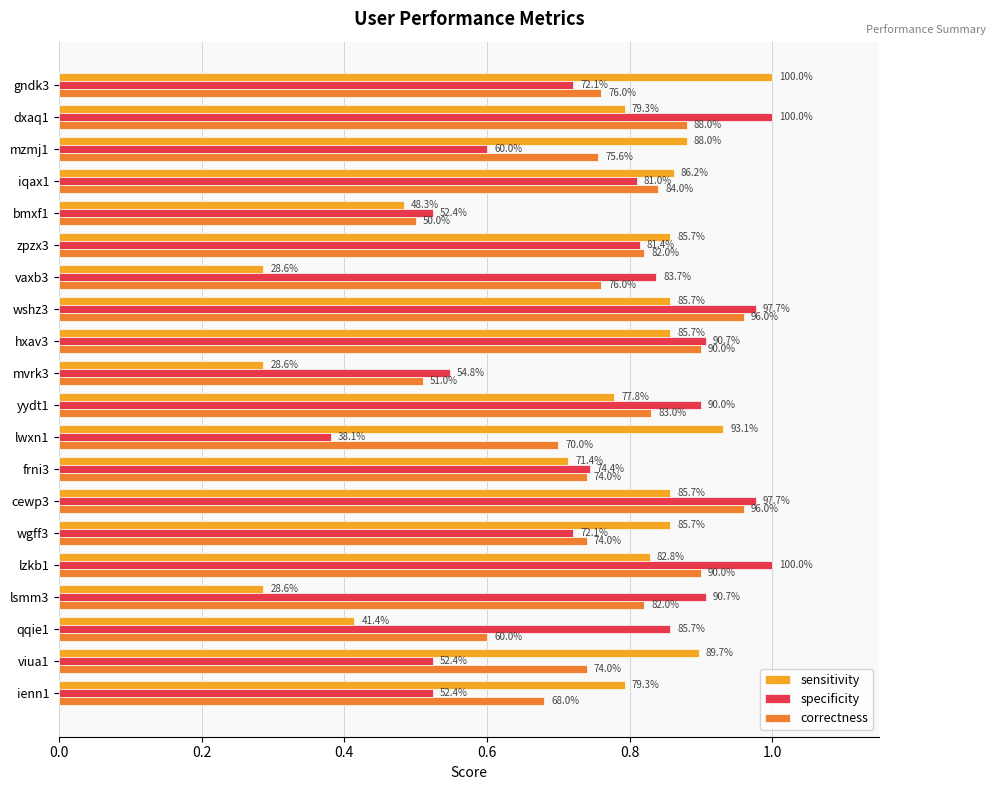

What are all the series names shown in the legend?

sensitivity, specificity, correctness